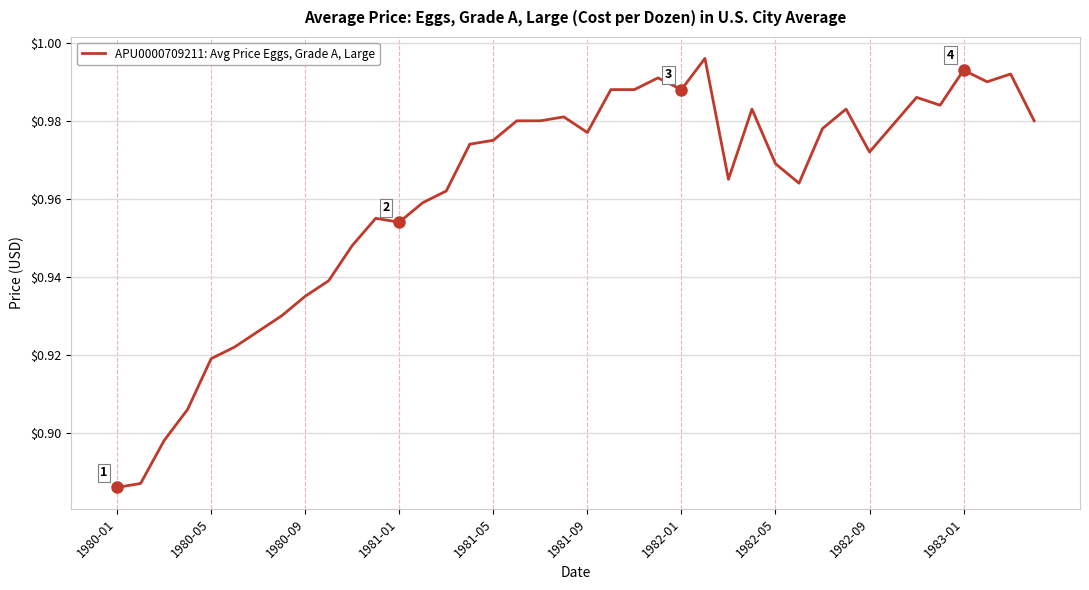

At which label is the value closest to 0?

1980-01